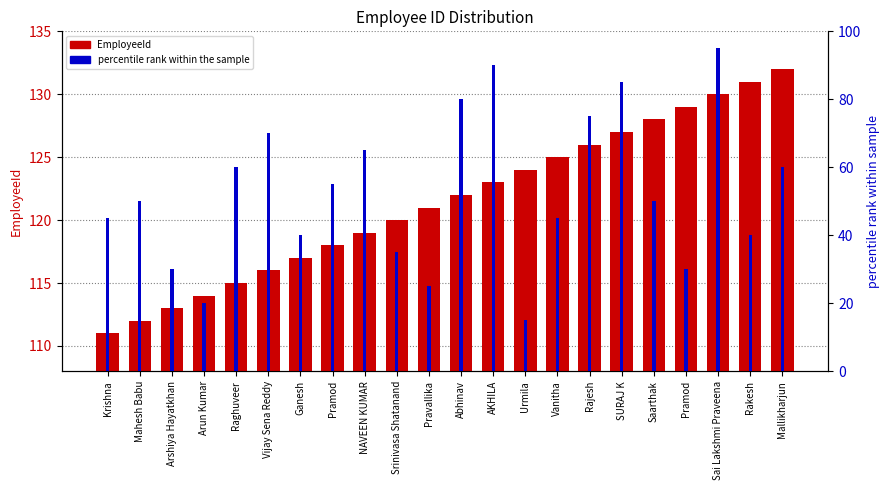

What are all the series names shown in the legend?

EmployeeId, percentile rank within the sample